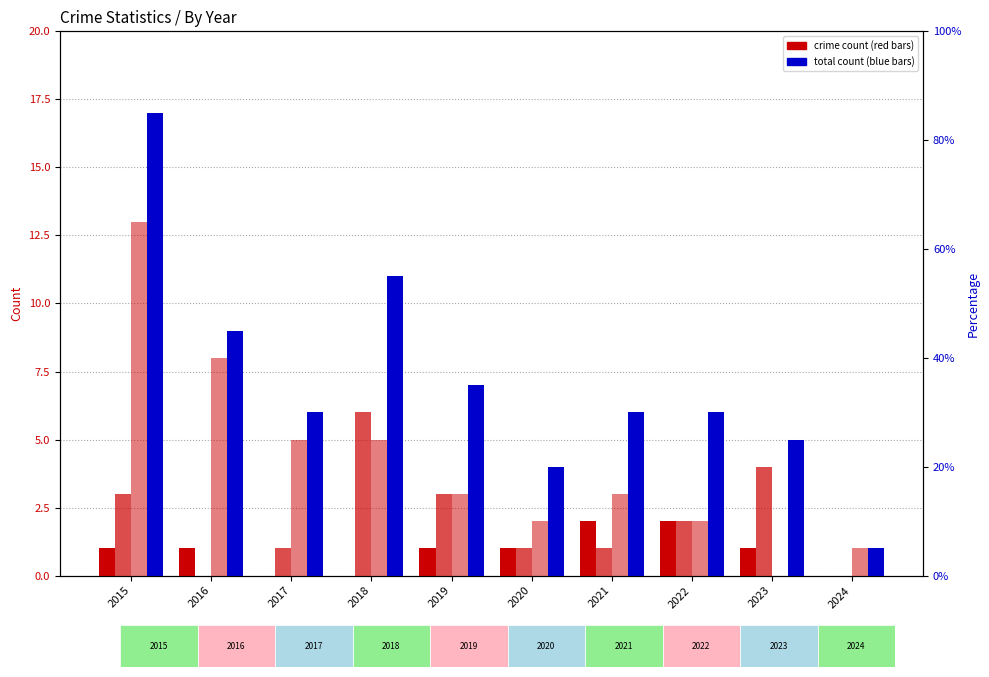

Reading left to right, transcribe all the data shown in this chart.

Aggravated Assault: 1	1	0	0	1	1	2	2	1	0
Aggravated Battery: 3	0	1	6	3	1	1	2	4	0
Robbery: 13	8	5	5	3	2	3	2	0	1
Total: 17	9	6	11	7	4	6	6	5	1